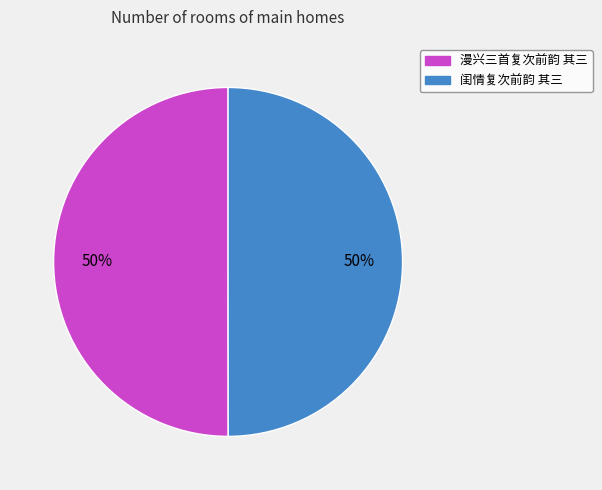

The 漫兴三首复次前韵 其三 slice represents 63% of the pie. True or false?

False